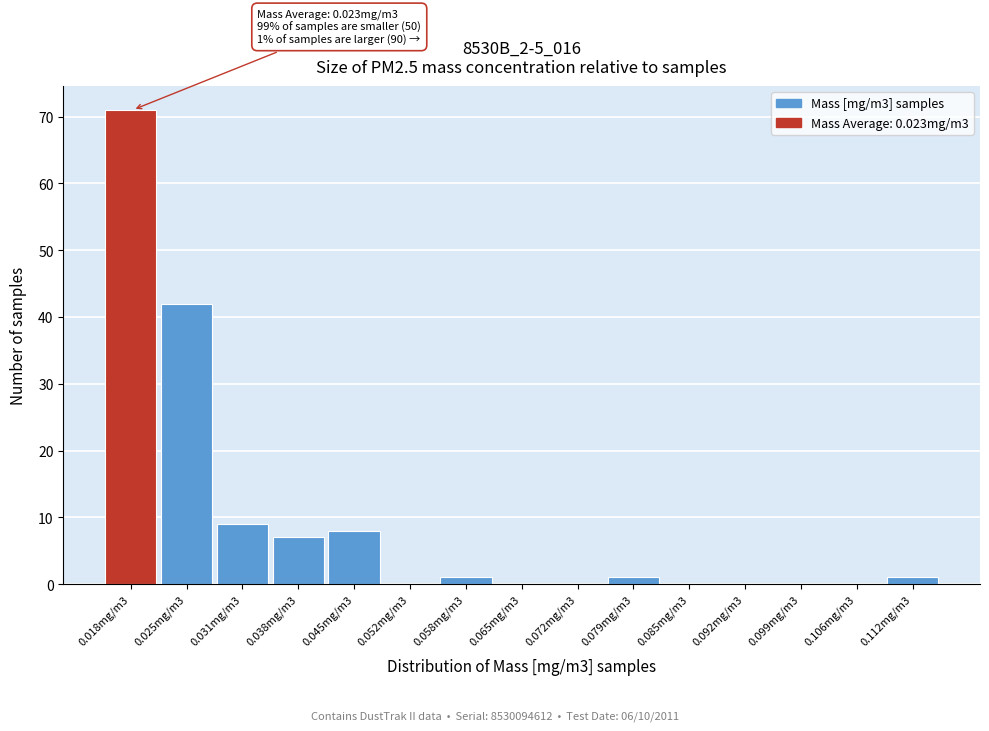

Reading left to right, extract all data points from this chart.

0.018mg/m3=71	0.025mg/m3=42	0.031mg/m3=9	0.038mg/m3=7	0.045mg/m3=8	0.052mg/m3=0	0.058mg/m3=1	0.065mg/m3=0	0.072mg/m3=0	0.079mg/m3=1	0.085mg/m3=0	0.092mg/m3=0	0.099mg/m3=0	0.106mg/m3=0	0.112mg/m3=1